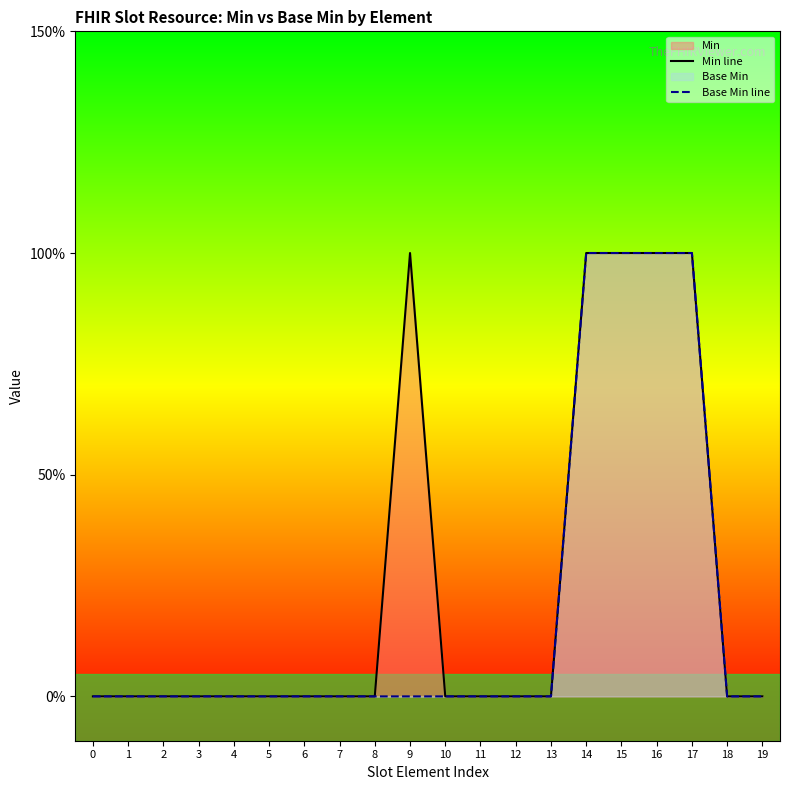

Where is the first local maximum for Min line?

9